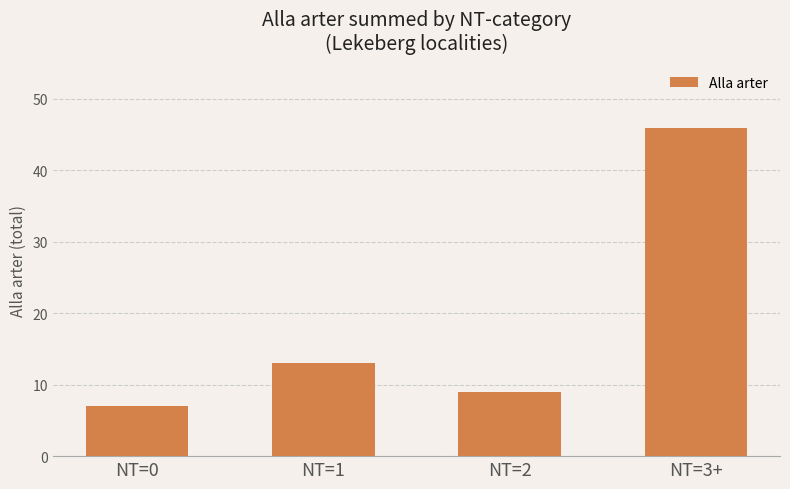

Rank the categories by value from highest to lowest.

NT=3+, NT=1, NT=2, NT=0